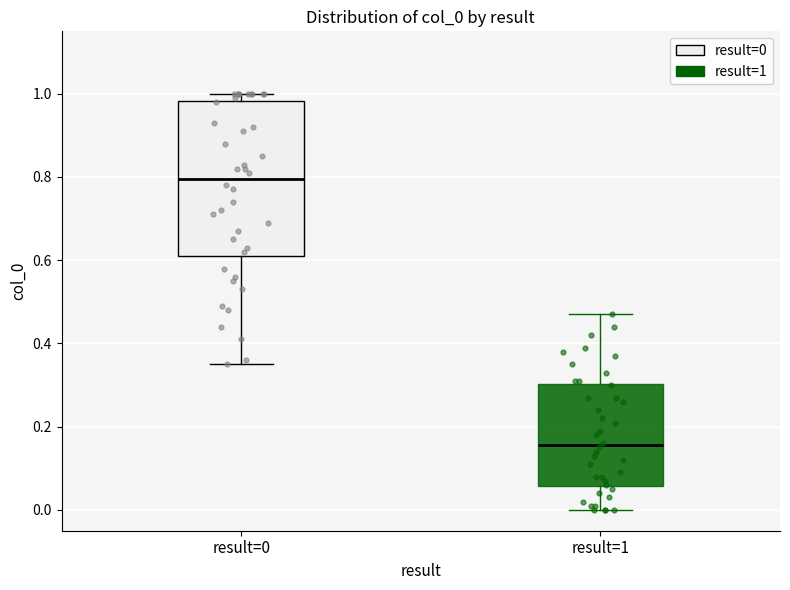

Reading left to right, read every box against the y-axis: the position of its median line, the range the box covers, and the ends of its whiskers. The values are not printed on the chart, so give them approximately, as read against the axis.

result=0: median 0.80, box 0.62 to 0.98, whiskers 0.36 to 1.00
result=1: median 0.16, box 0.06 to 0.30, whiskers 0.00 to 0.48